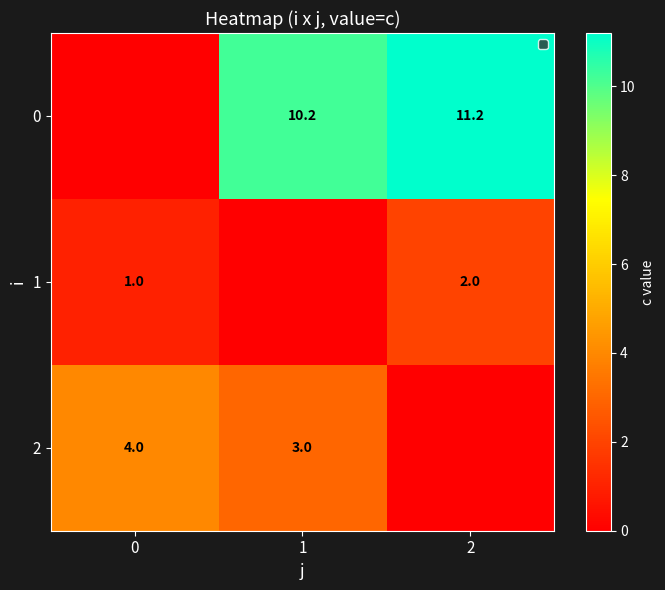

What is the sum of the 0 values at 2 and 1?

21.4